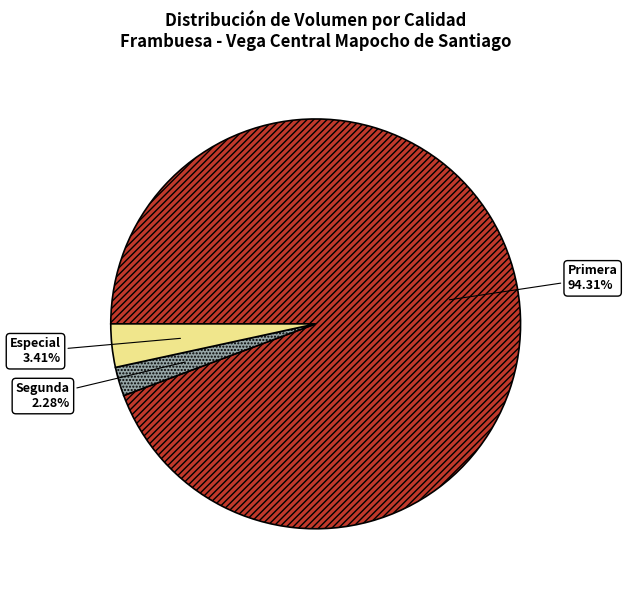

Does any single category account for the majority?

Yes